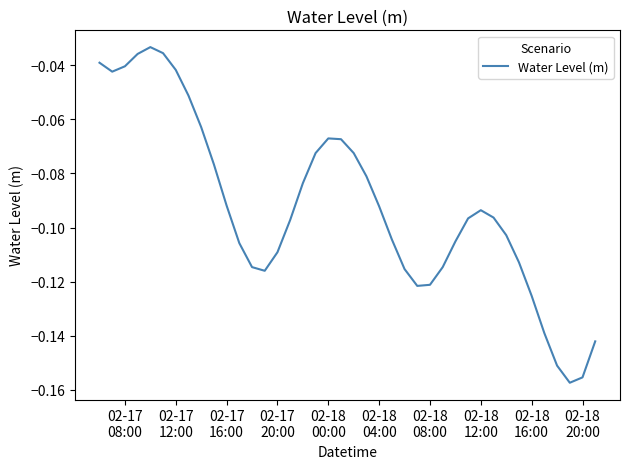

Reading right to left, what are all the values shown in this chart?

-0.1	-0.2	-0.2	-0.2	-0.1	-0.1	-0.1	-0.1	-0.1	-0.1	-0.1	-0.1	-0.1	-0.1	-0.1	-0.1	-0.1	-0.1	-0.1	-0.1	-0.1	-0.1	-0.1	-0.1	-0.1	-0.1	-0.1	-0.1	-0.1	-0.1	-0.1	-0.1	-0.1	-0.0	-0.0	-0.0	-0.0	-0.0	-0.0	-0.0